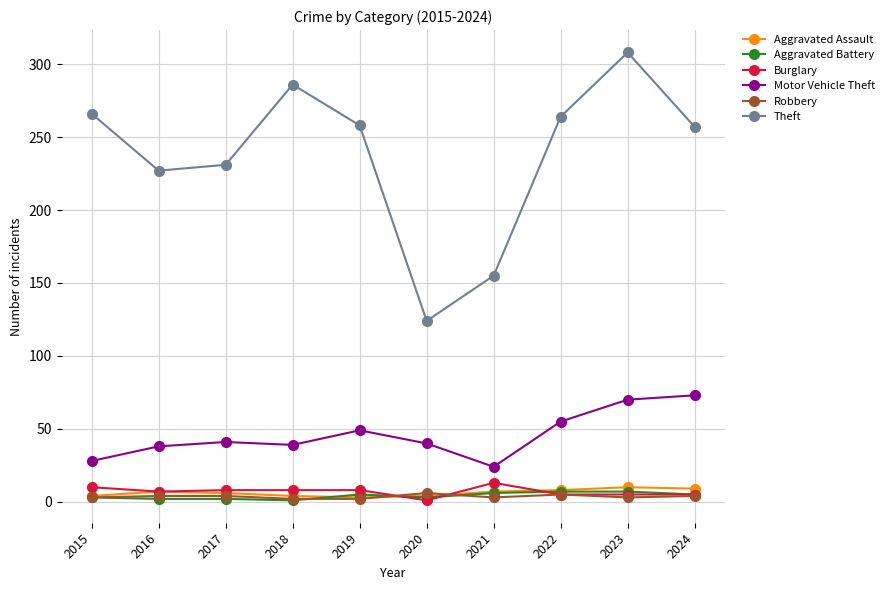

What is the difference between the maximum and second lowest values in the Robbery series?

4